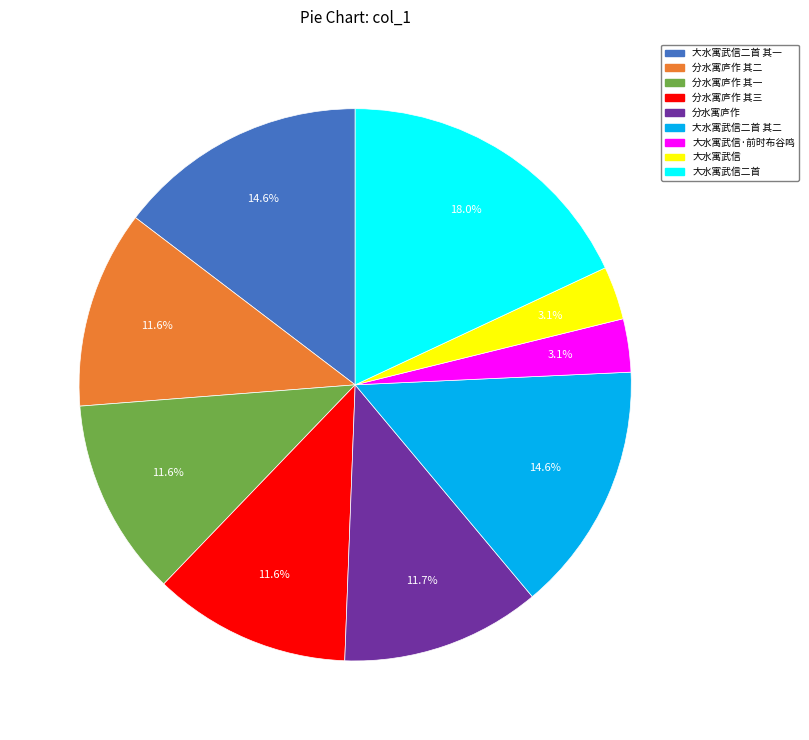

Does any single category account for the majority?

No